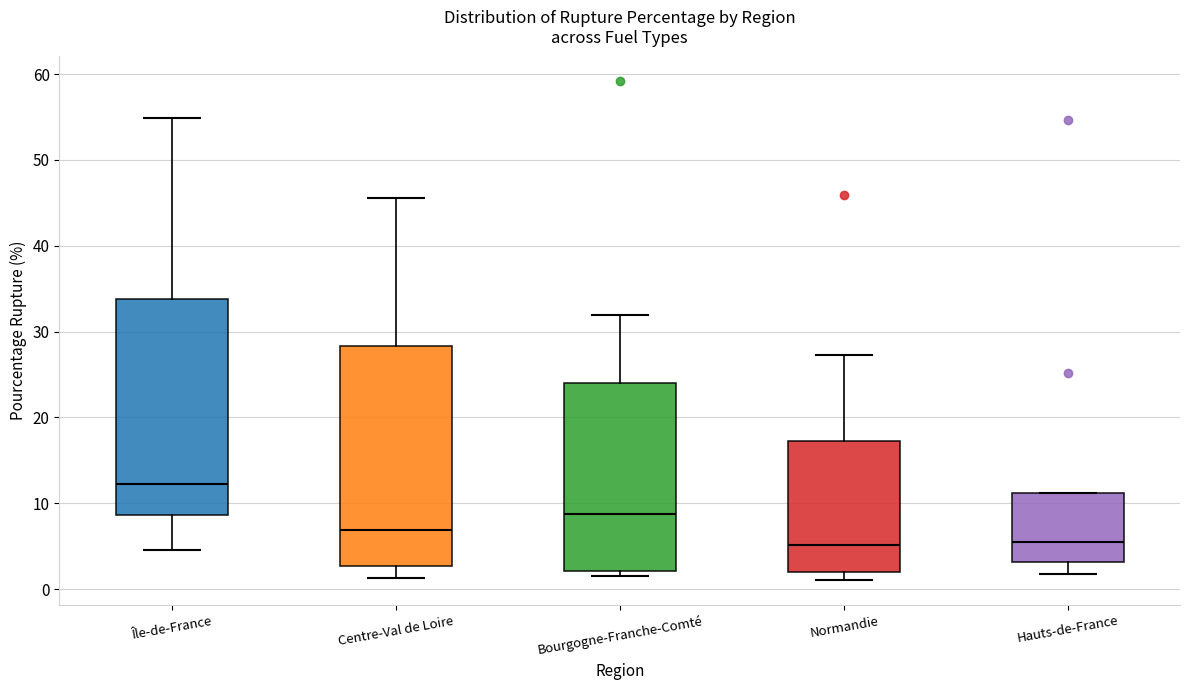

Reading left to right, transcribe this box plot: for each box, give where its median line is, the range the box spans, and where its two whiskers end, as read against the y-axis. The values are not printed on the chart, so give them approximately, as read against the axis.

Île-de-France: median 12, box 9 to 34, whiskers 5 to 55
Centre-Val de Loire: median 7, box 3 to 28, whiskers 1 to 46
Bourgogne-Franche-Comté: median 9, box 2 to 24, whiskers 2 (just below the box's lower edge) to 32
Normandie: median 5, box 2 to 17, whiskers 1 to 27
Hauts-de-France: median 6, box 3 to 11, whiskers 2 to 11